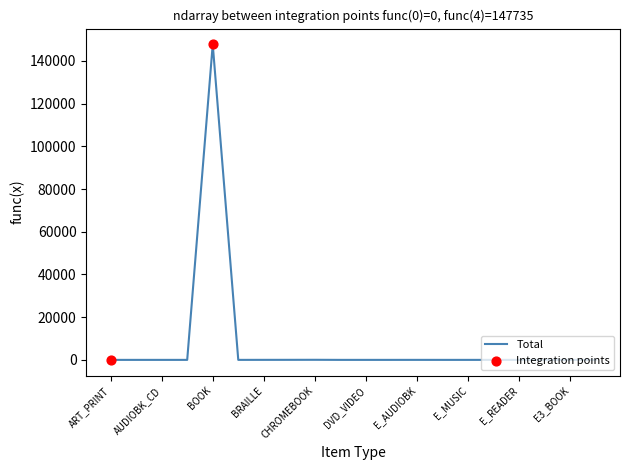

What is the greatest value displayed?

147735